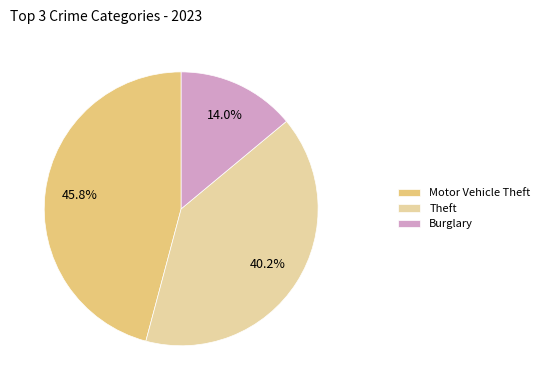

To the nearest percent, what percentage of the pie is Theft?

40%